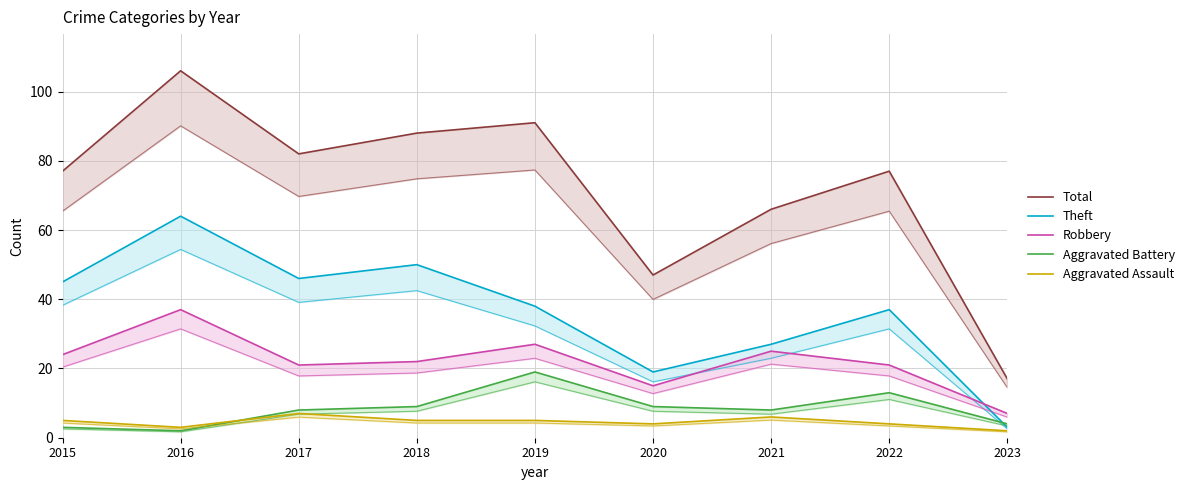

The Robbery series shows 21 at 2020. True or false?

False